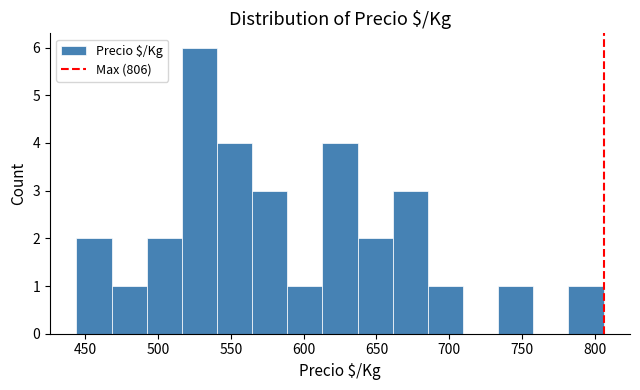

Reading left to right, list every bar in this chart as the range it spans on the x-axis followed by its height. Neither the bar edges nor the heights are printed on the chart, so give them approximately, as read against the axes.

445 to 470: 2
470 to 490: 1
490 to 515: 2
515 to 540: 6
540 to 565: 4
565 to 590: 3
590 to 615: 1
615 to 635: 4
635 to 660: 2
660 to 685: 3
685 to 710: 1
710 to 735: 0
735 to 760: 1
760 to 780: 0
780 to 805: 1